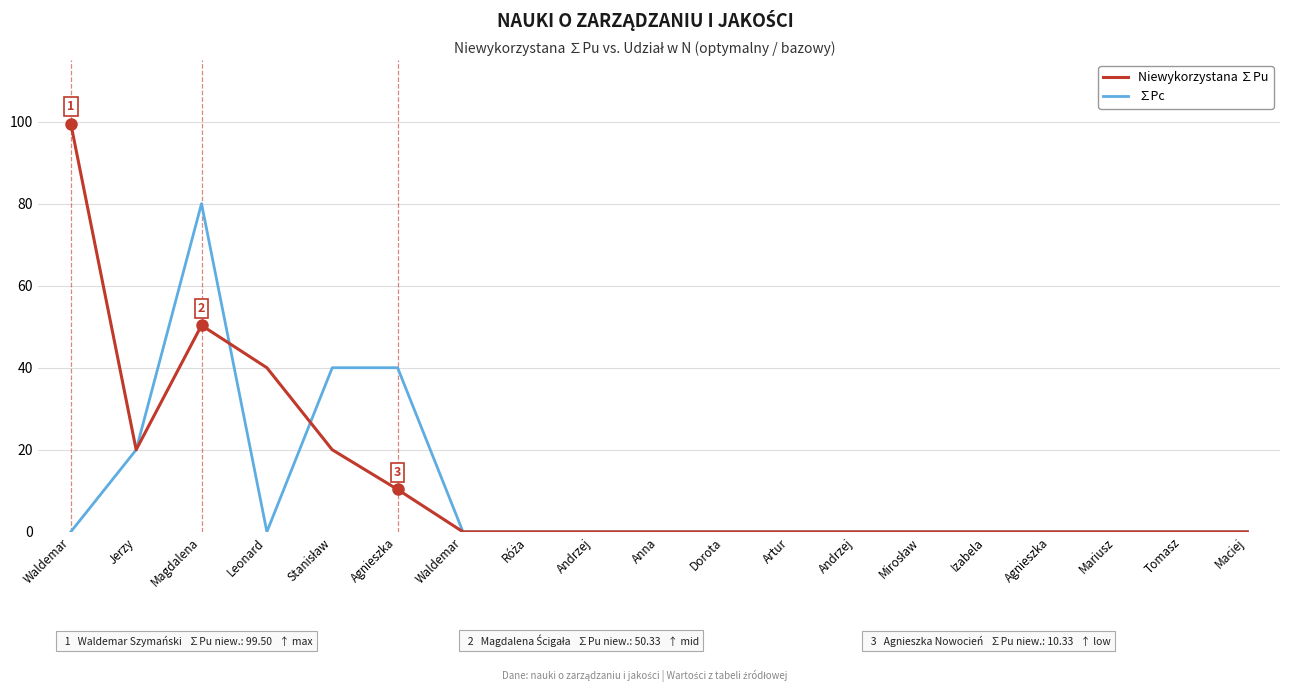

How many categories are shown in the chart?

19